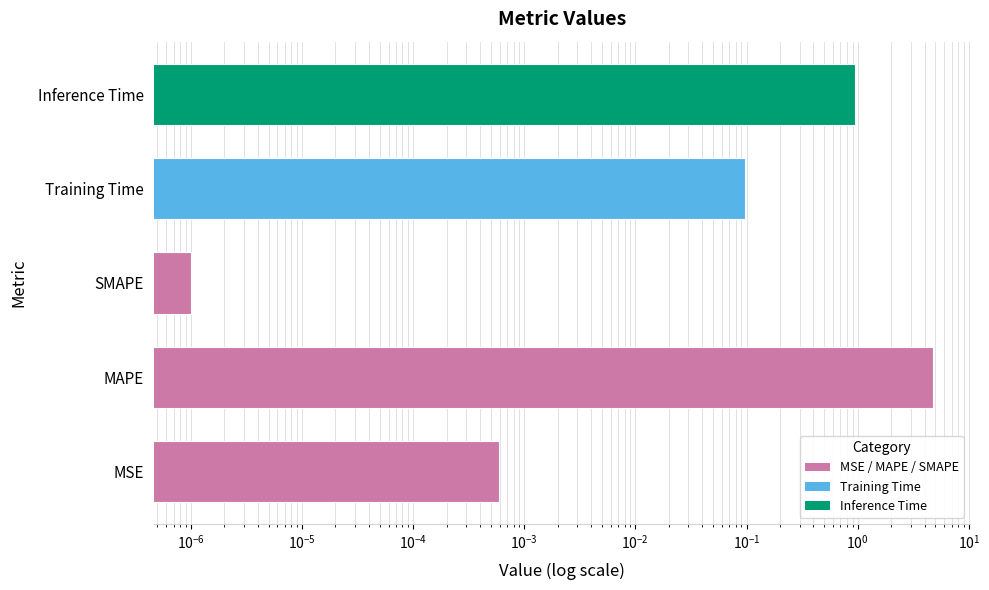

What is the maximum value shown in the chart?

4.7